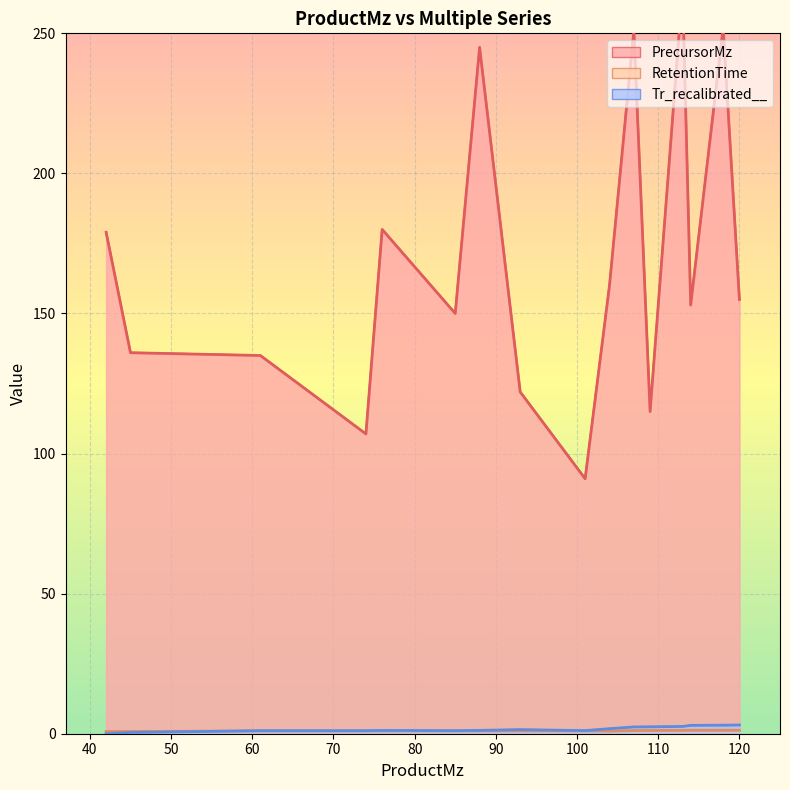

What are all the series names shown in the legend?

PrecursorMz, RetentionTime, Tr_recalibrated__